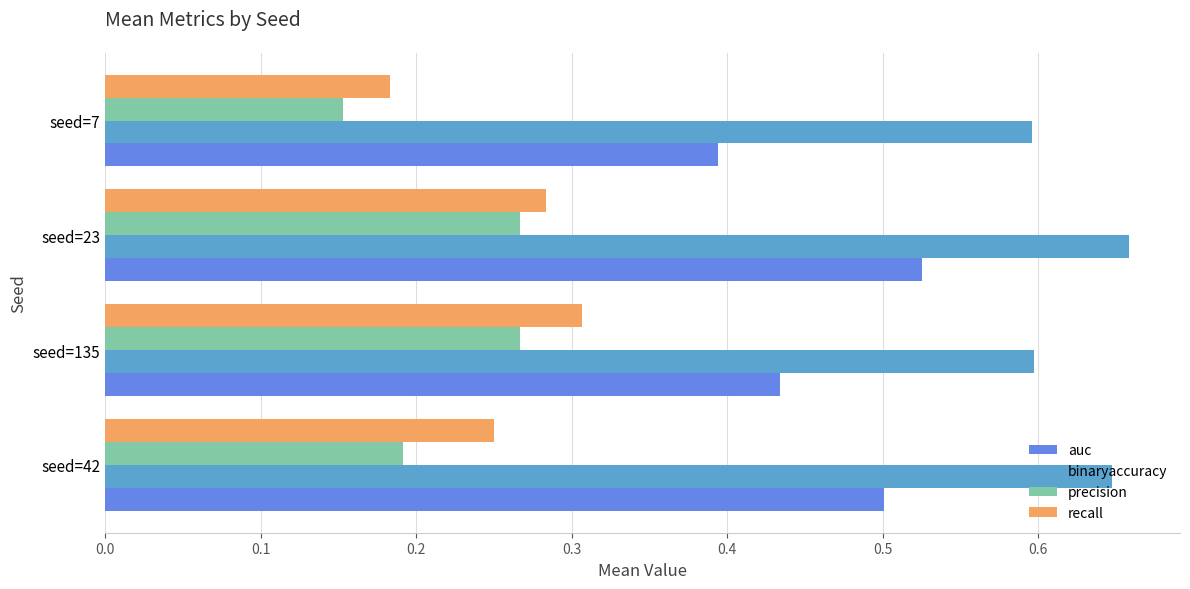

Rank the series at seed=7 from highest to lowest value.

binaryaccuracy, auc, recall, precision